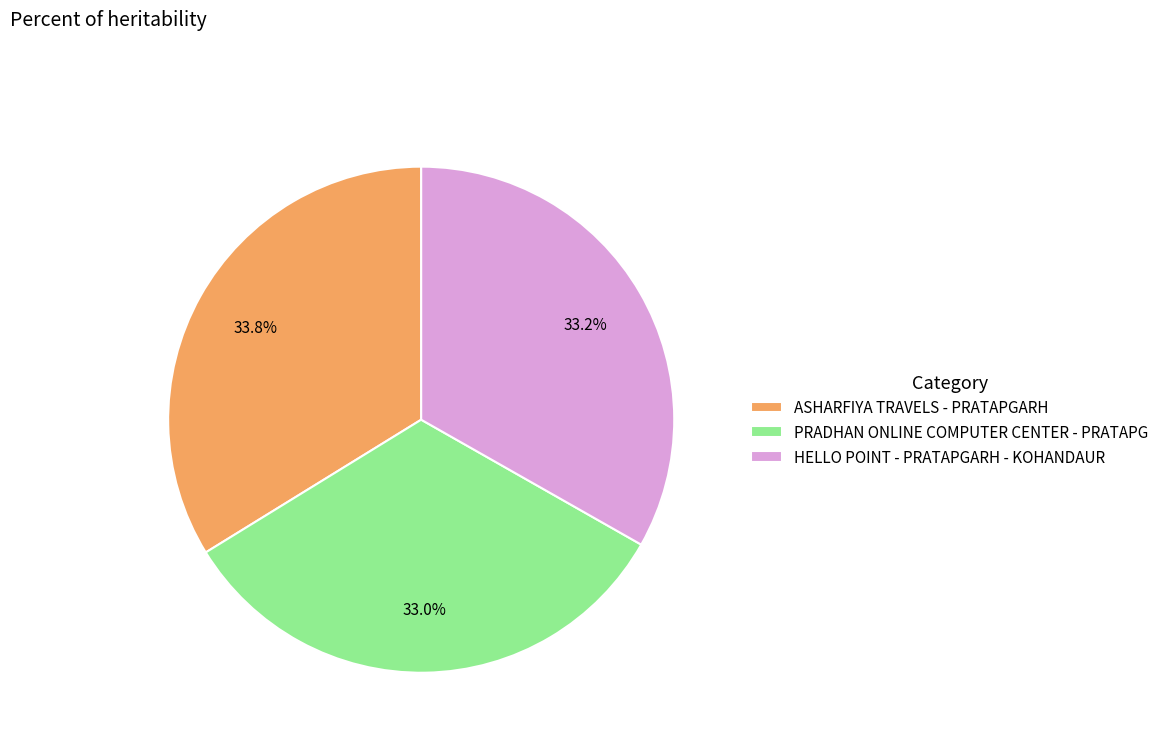

How many segments does this pie chart have?

3